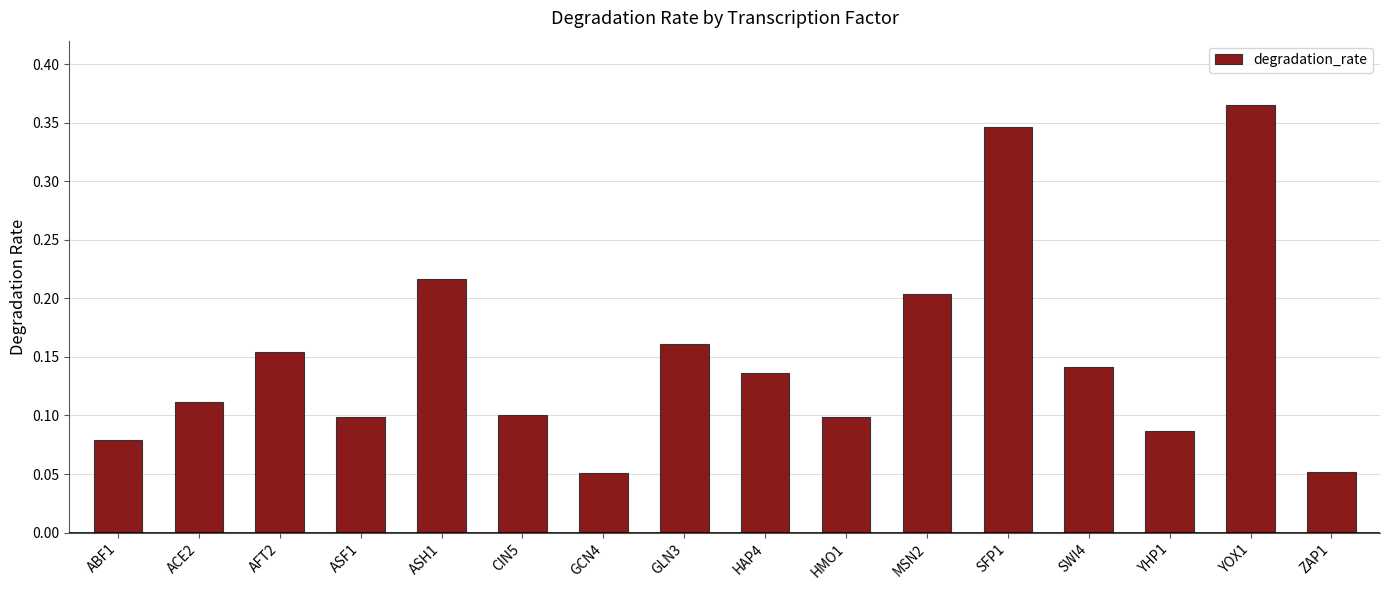

What position from the left is HMO1?

10